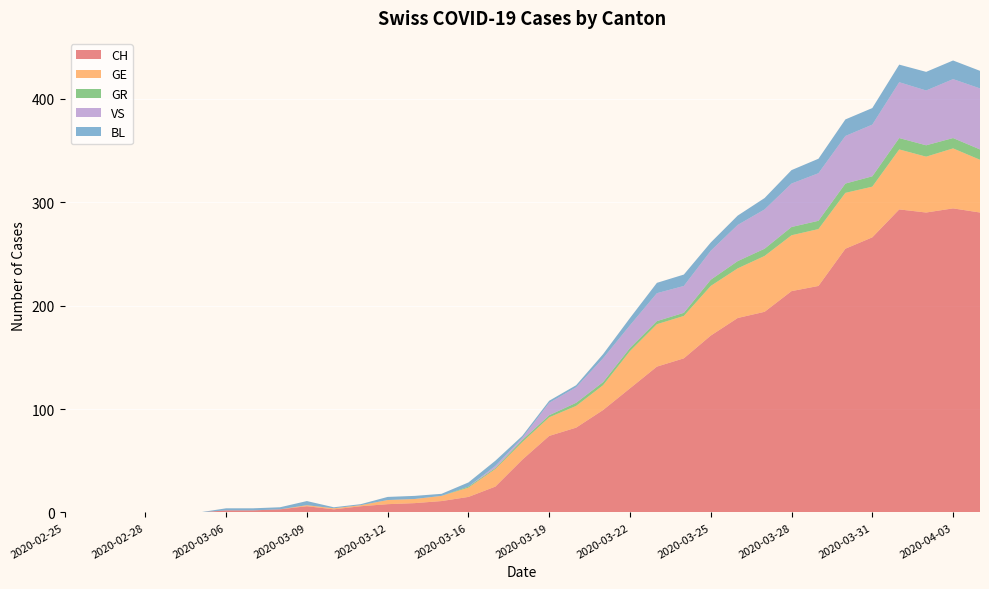

Reading left to right, list all the values displayed in this chart.

CH: 0	0	0	0	0	0	2	2	3	6	3	6	8	9	11	15	25	51	74	82	99	120	141	149	171	188	194	214	219	255	266	293	290	294	290
GE: 0	0	0	0	0	0	0	0	0	1	1	1	4	4	5	9	17	17	18	21	24	36	41	41	48	48	54	54	55	54	49	58	54	58	51
GR: 0	0	0	0	0	0	0	0	0	0	0	0	0	0	0	1	1	2	2	3	3	3	3	3	6	7	7	8	8	9	10	11	11	10	10
VS: 0	0	0	0	0	0	0	0	0	0	0	0	0	0	0	0	2	2	12	15	23	22	27	26	28	35	38	42	46	46	50	54	53	57	59
BL: 0	0	0	0	0	0	2	2	2	4	1	1	3	3	2	4	5	2	2	2	4	7	10	11	8	9	11	13	14	16	16	17	18	18	17